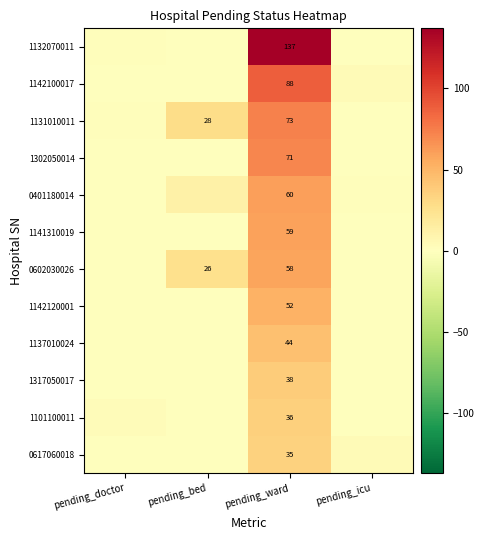

Rank the series by their maximum value, from lowest to highest.

0617060018, 1101100011, 1317050017, 1137010024, 1142120001, 0602030026, 1141310019, 0401180014, 1302050014, 1131010011, 1142100017, 1132070011